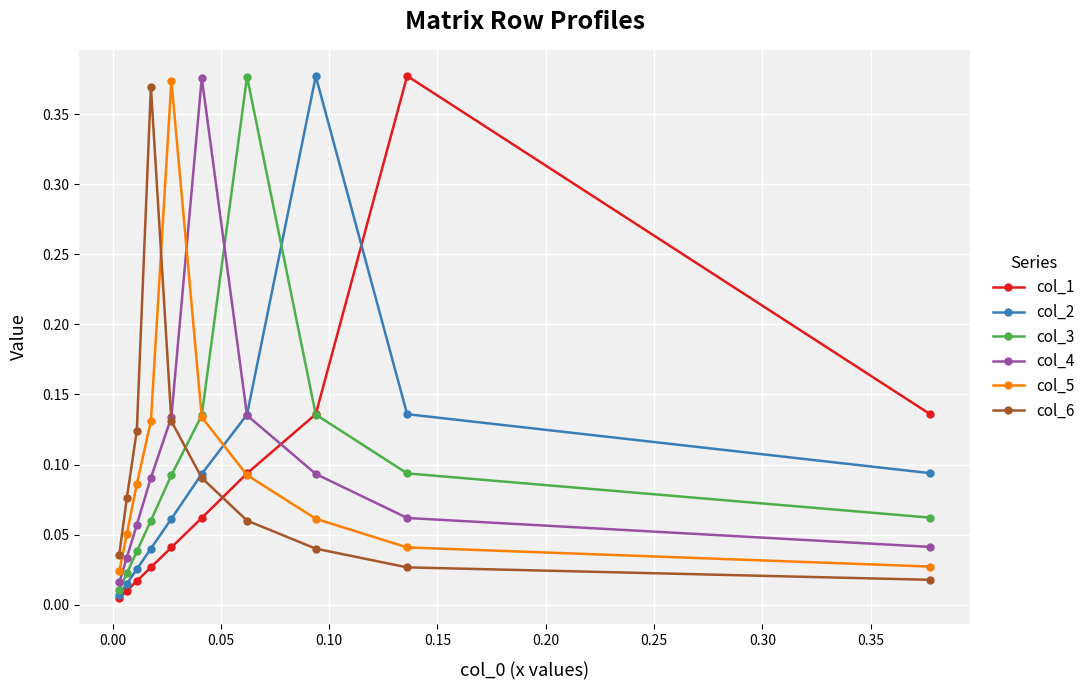

At how many categories does at least one series exceed 0?

10